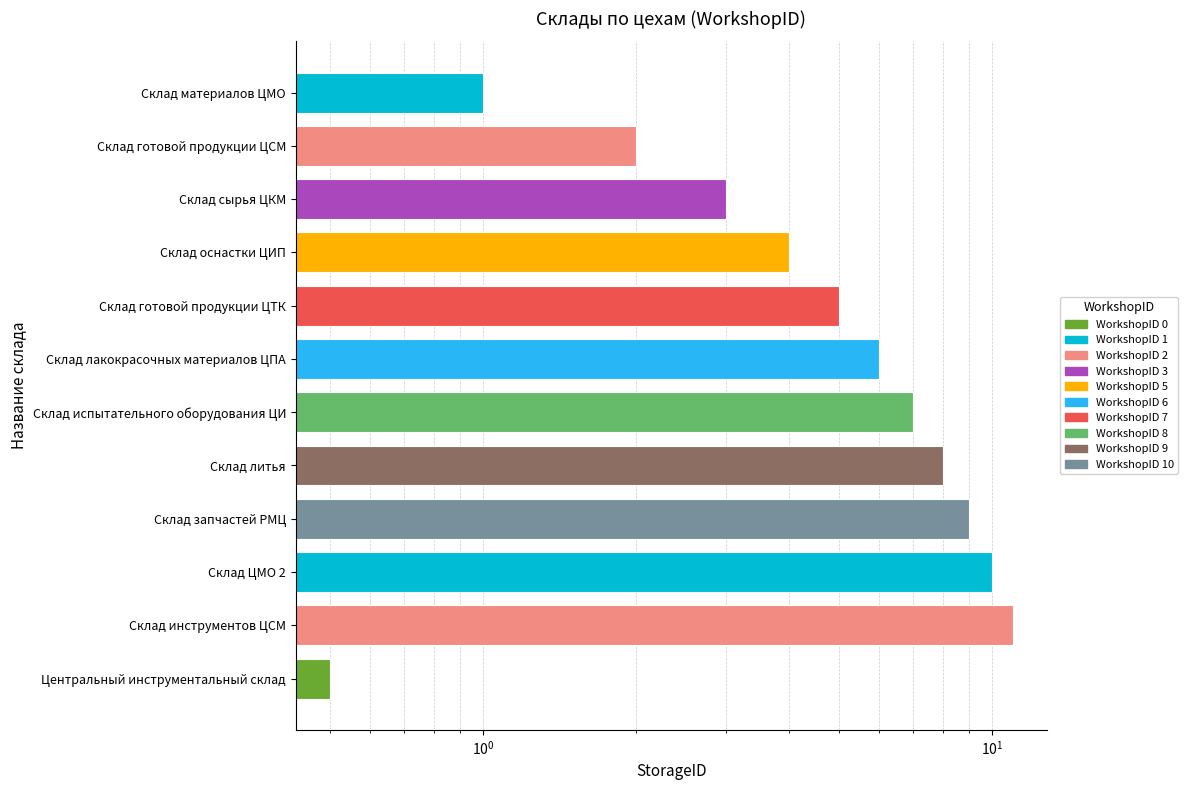

How many WorkshopID 1 values are between 1 and 10?

2